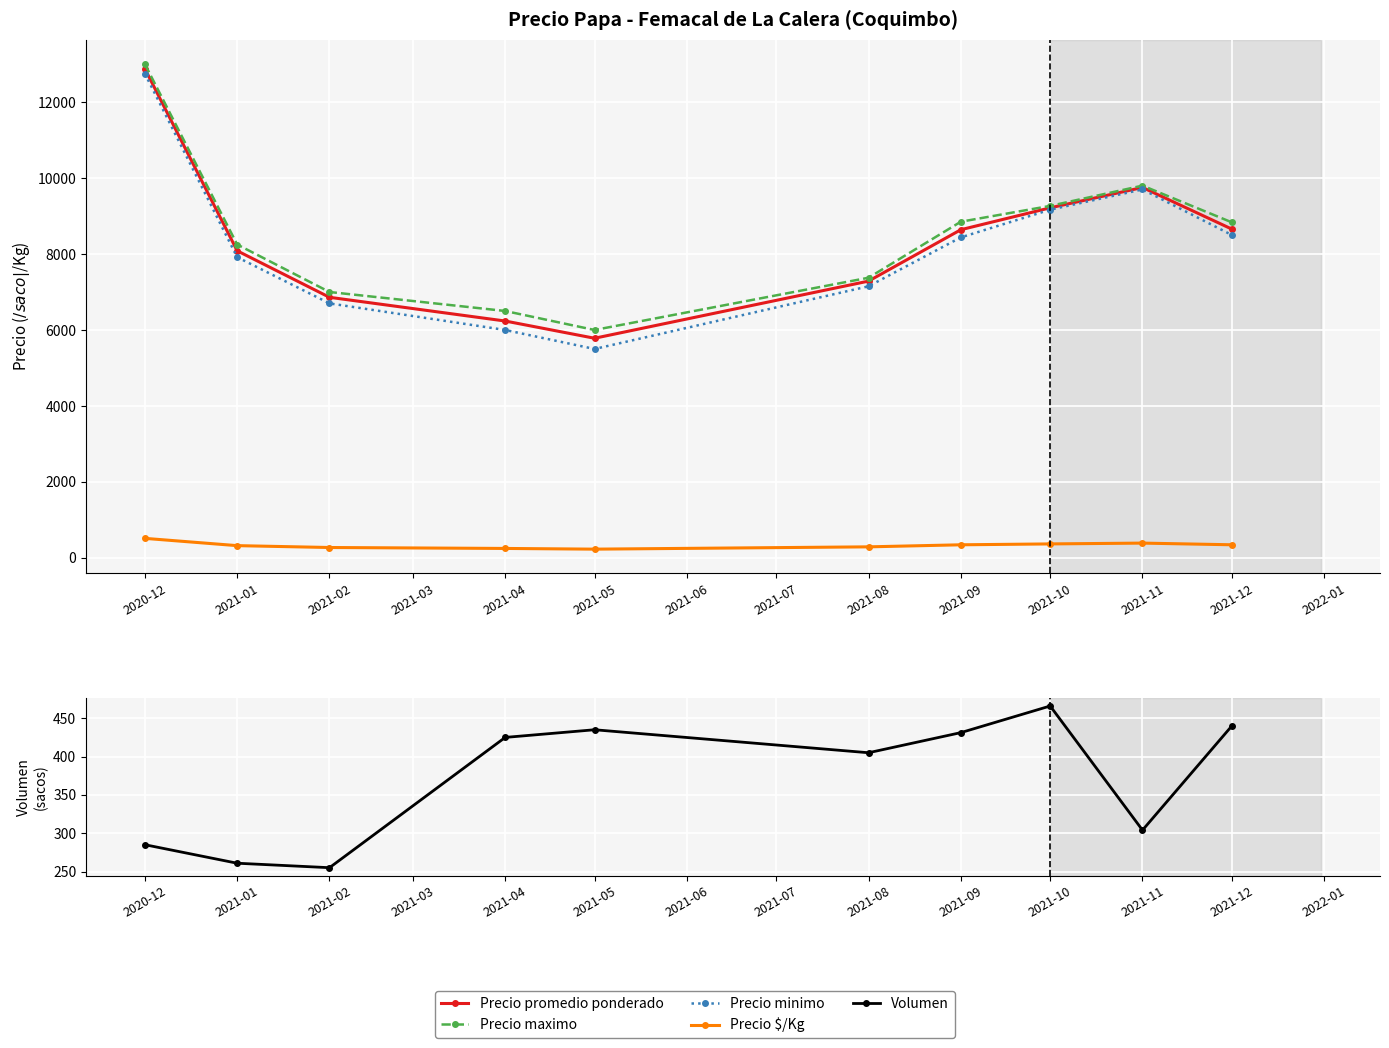

Which has a higher value, 2020-12 or 2021-09?

2020-12